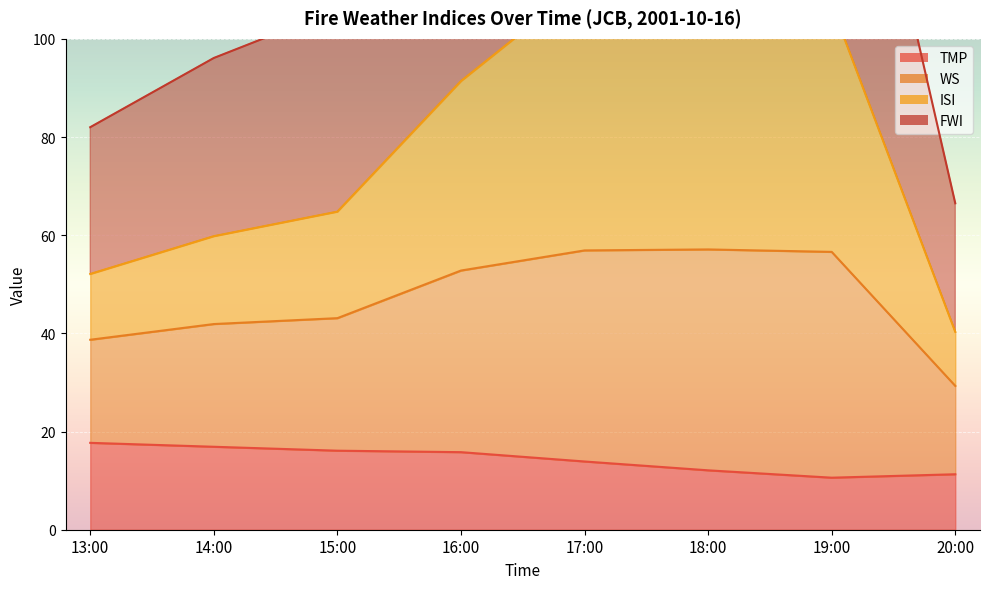

Does the chart display data point markers on the line(s)?

No